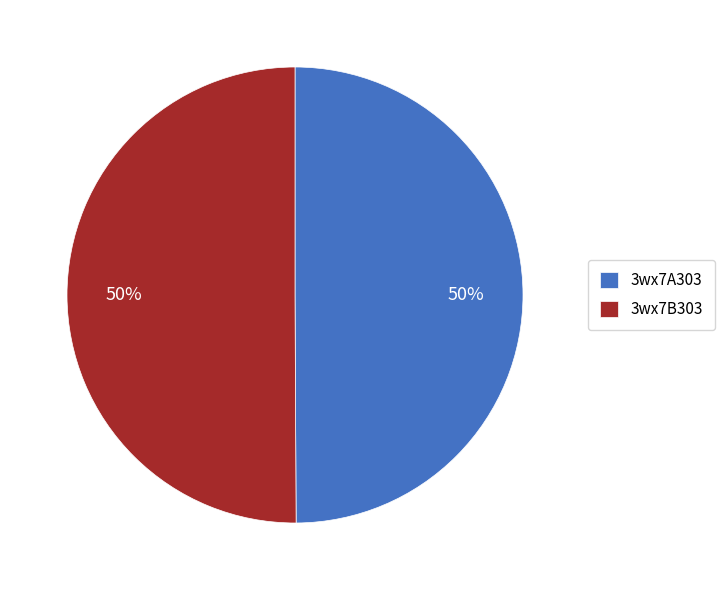

To the nearest percent, what portion does 3wx7B303 represent?

50%